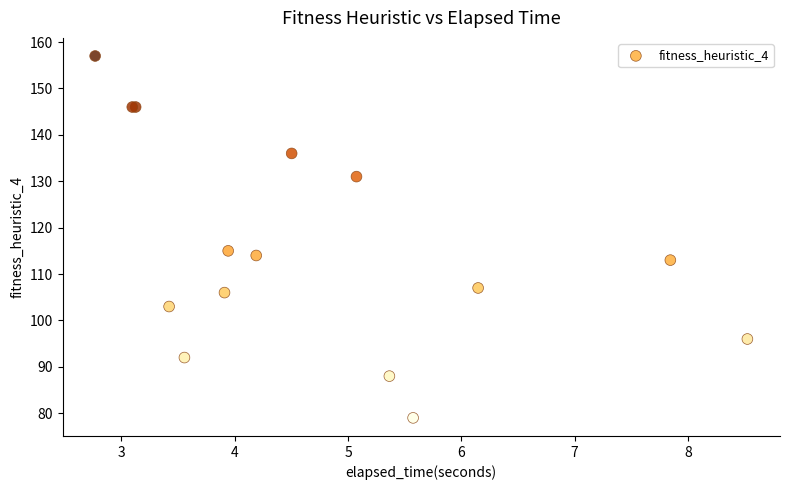

What Y value in the scatter plot is closest to 118?

115